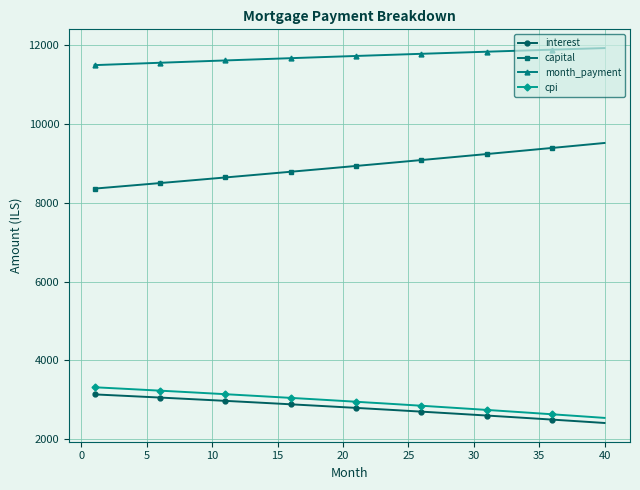

What is the difference between the maximum and minimum values in the capital series?

1158.7